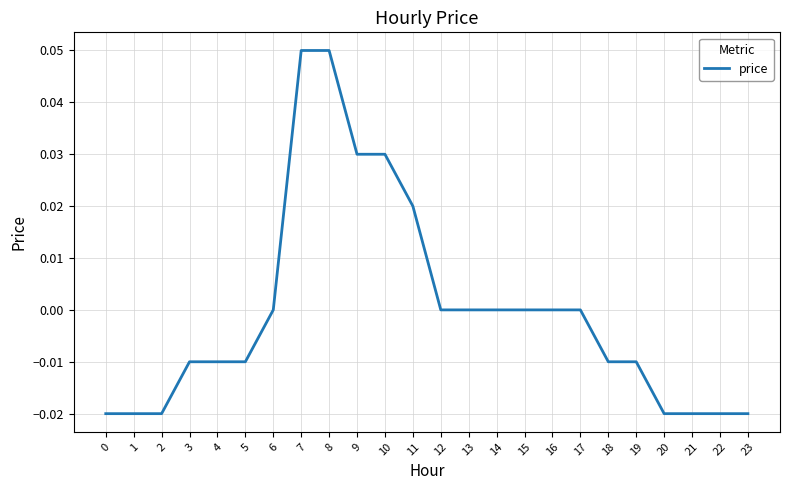

Which has a higher value, 9 or 11?

9